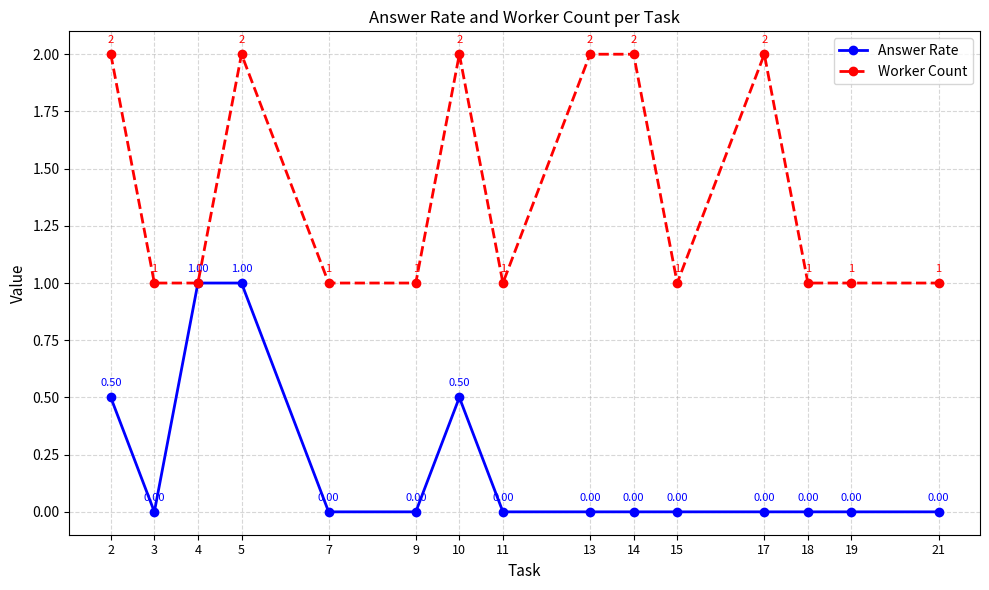

Reading right to left, what are all the values shown in this chart?

Answer Rate: 21=0.0	19=0.0	18=0.0	17=0.0	15=0.0	14=0.0	13=0.0	11=0.0	10=0.5	9=0.0	7=0.0	5=1.0	4=1.0	3=0.0	2=0.5
Worker Count: 21=1.0	19=1.0	18=1.0	17=2.0	15=1.0	14=2.0	13=2.0	11=1.0	10=2.0	9=1.0	7=1.0	5=2.0	4=1.0	3=1.0	2=2.0